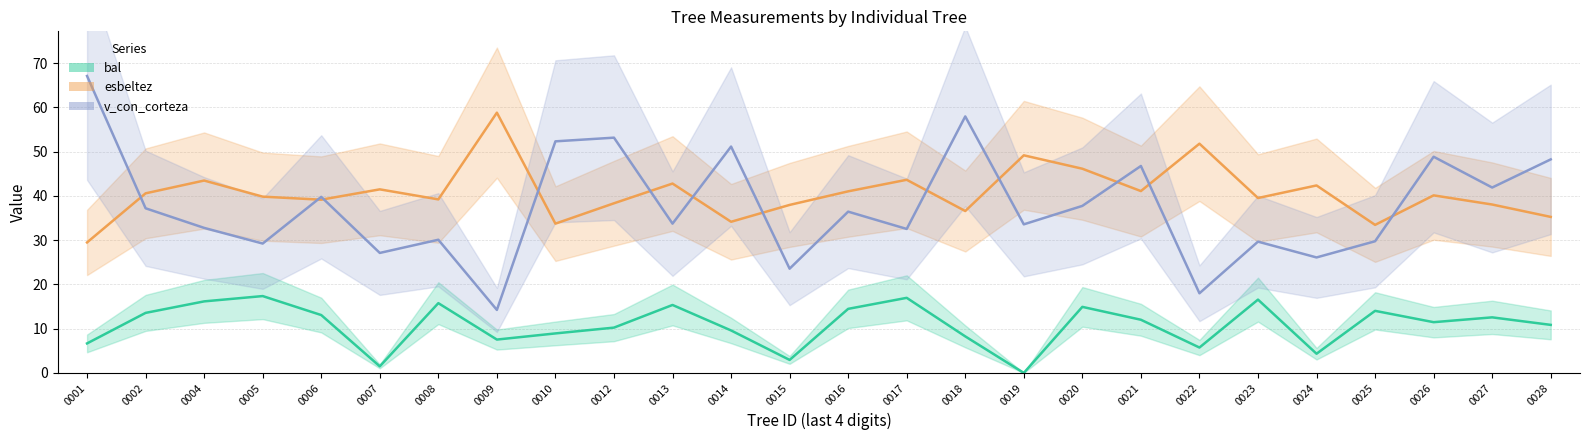

List the series in order of their peak value, lowest first.

bal, esbeltez, v_con_corteza